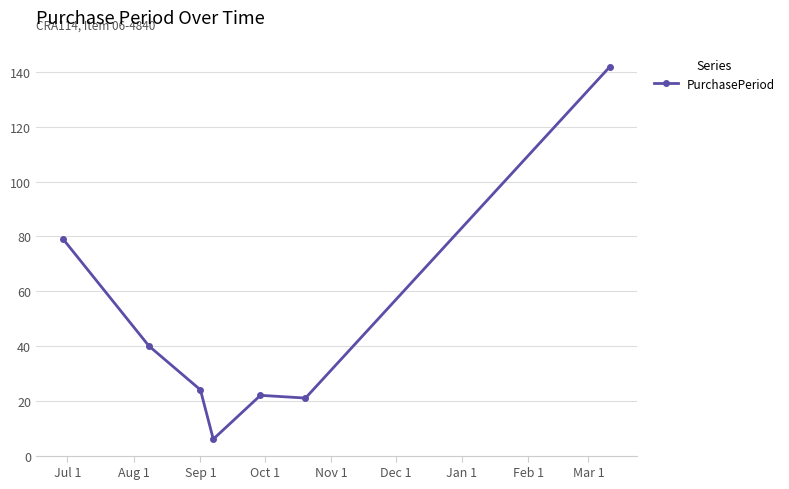

What is the smallest value displayed?

6